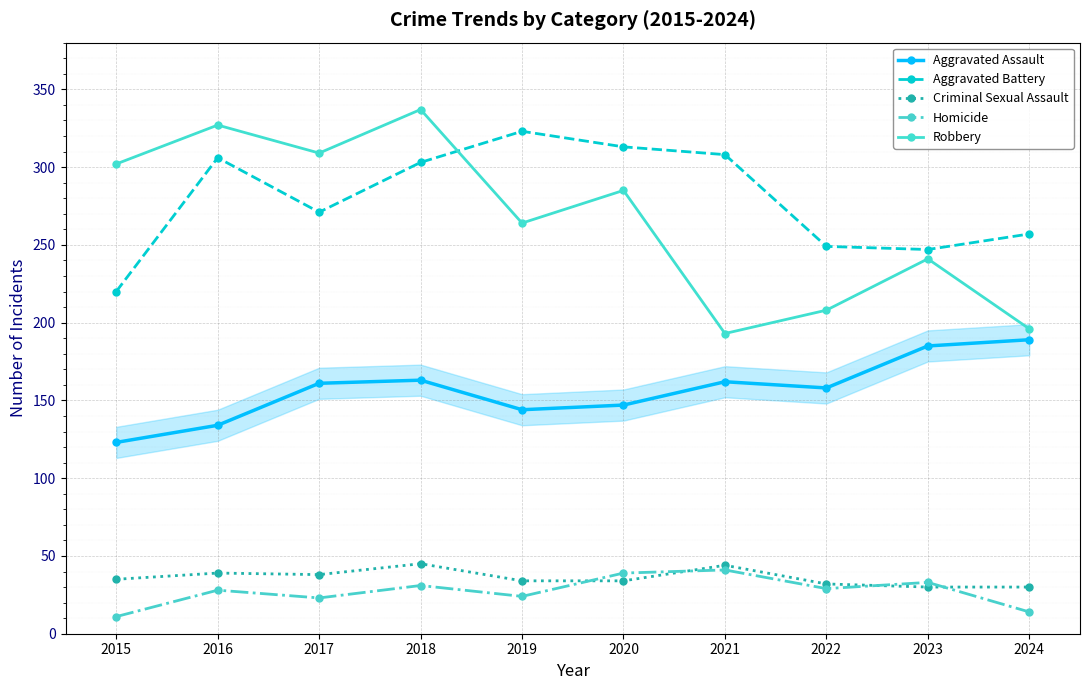

How many values in the Aggravated Assault series are below 161?

5